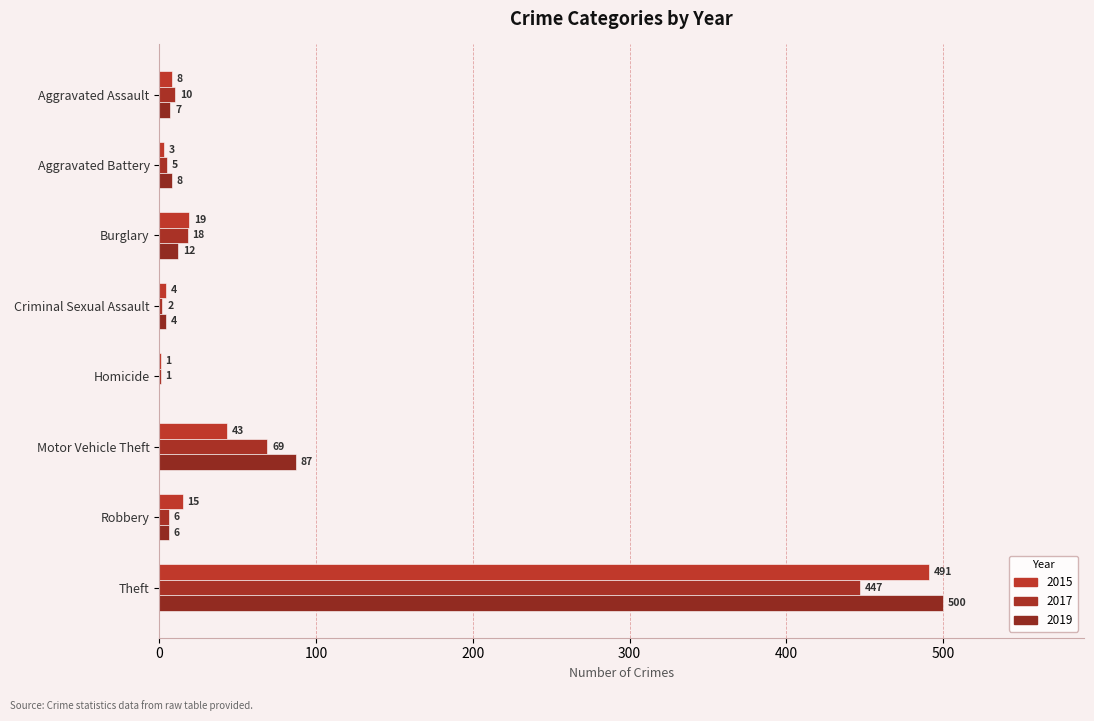

Count the number of categories in the chart.

8